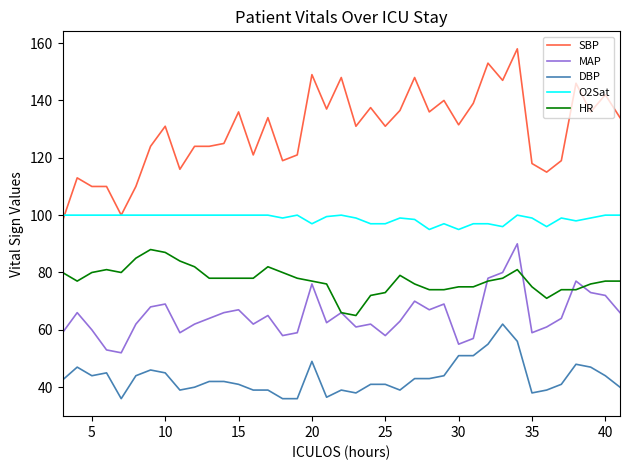

True or false: DBP and HR intersect in this chart.

False